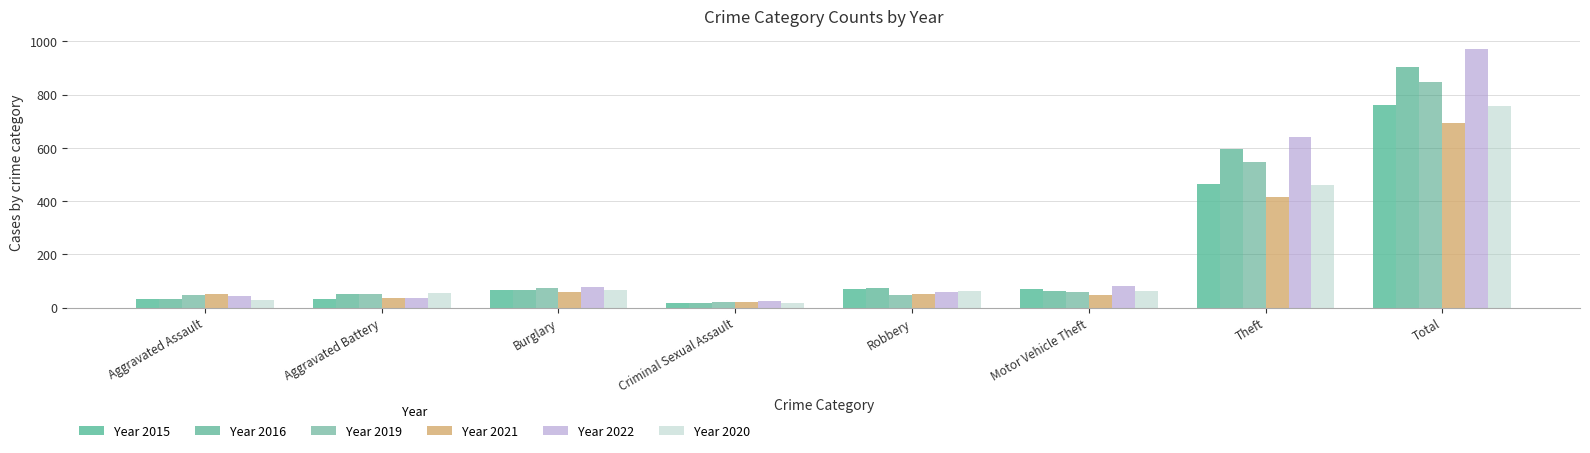

How many groups of bars are there?

8